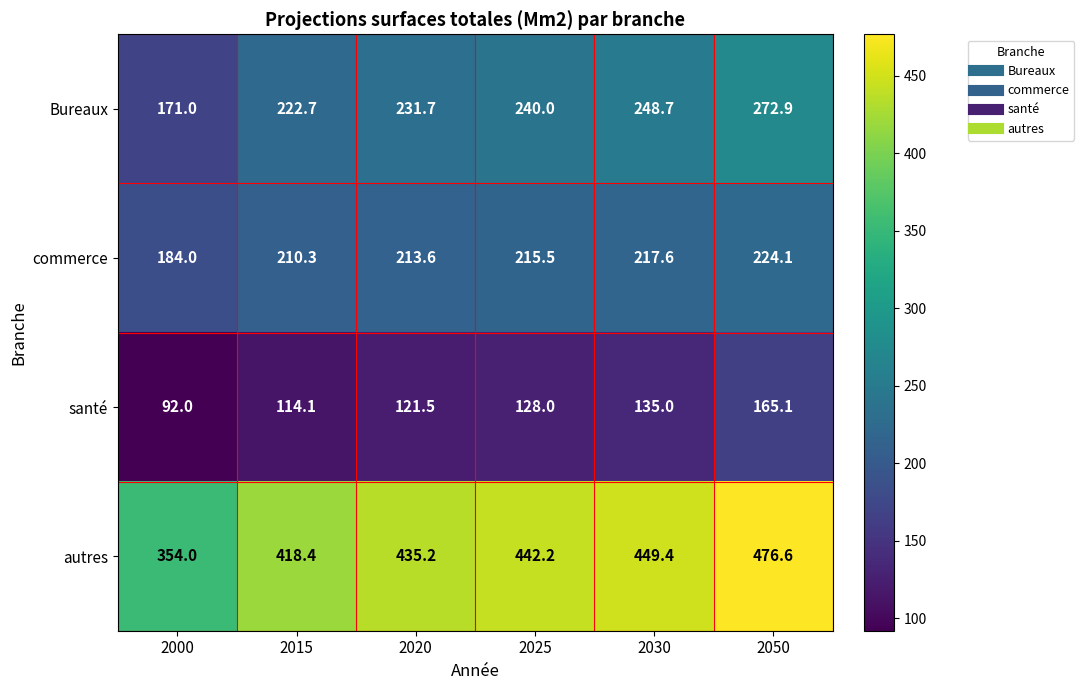

At which category is the sum across all series the highest?

2050